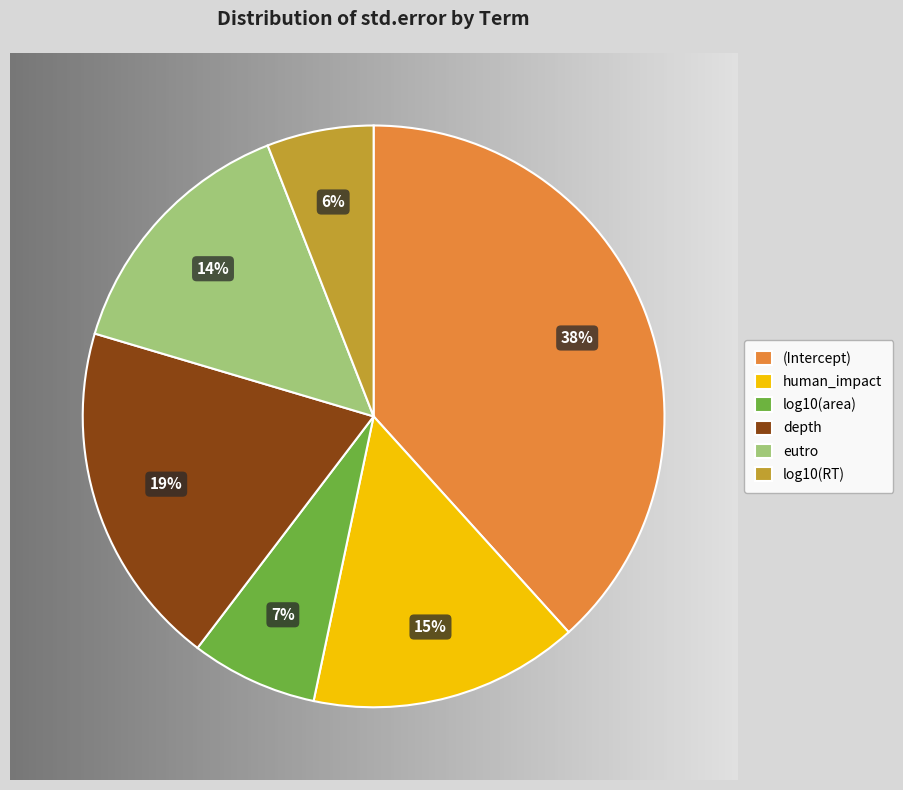

How many segments does this pie chart have?

6